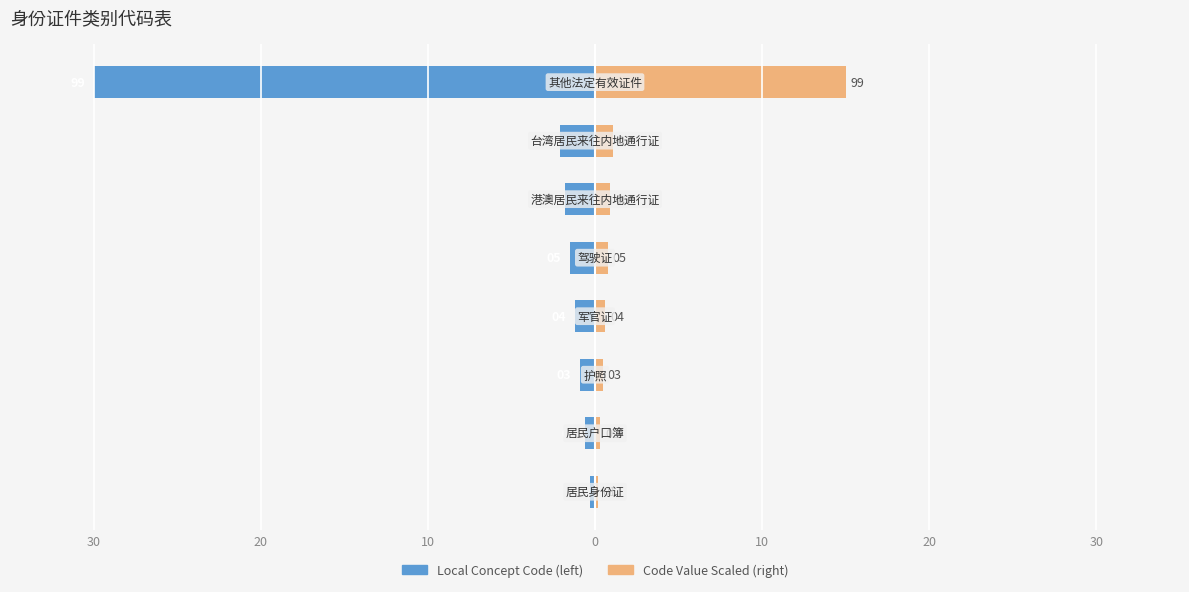

What is the spread (max minus min) of values at 20?

0.9